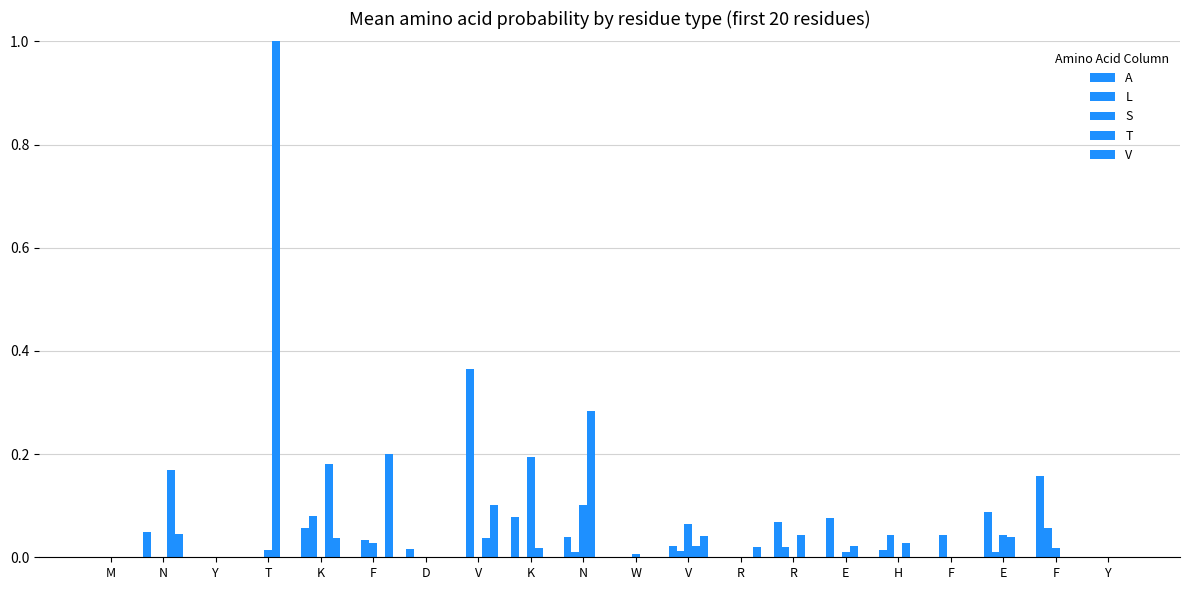

Are the bars horizontal?

No